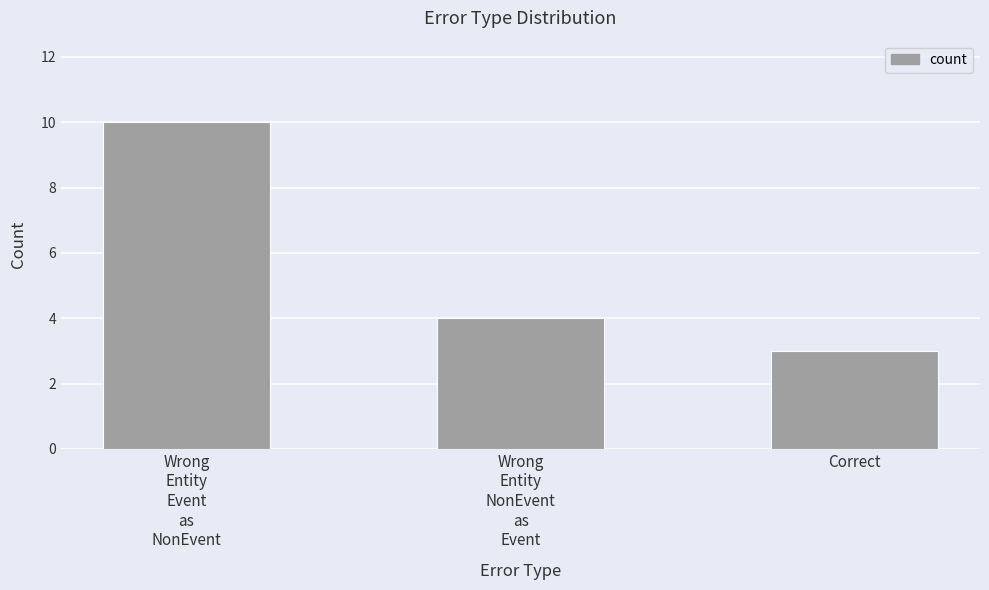

What is the value of the 1st bar from the left?

10